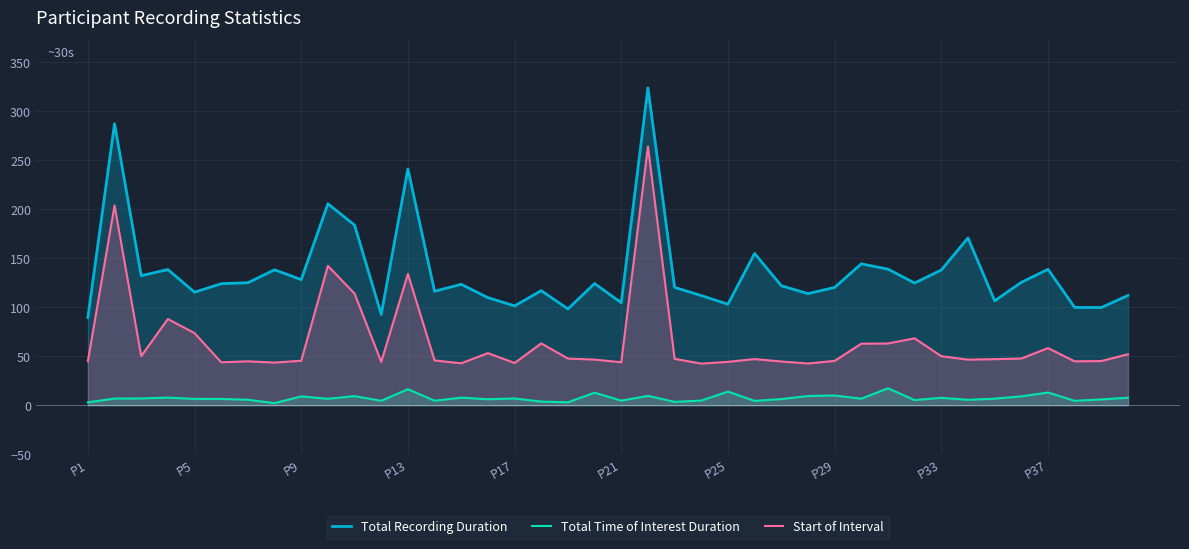

How many interior local peaks does the Start of Interval series have?

11